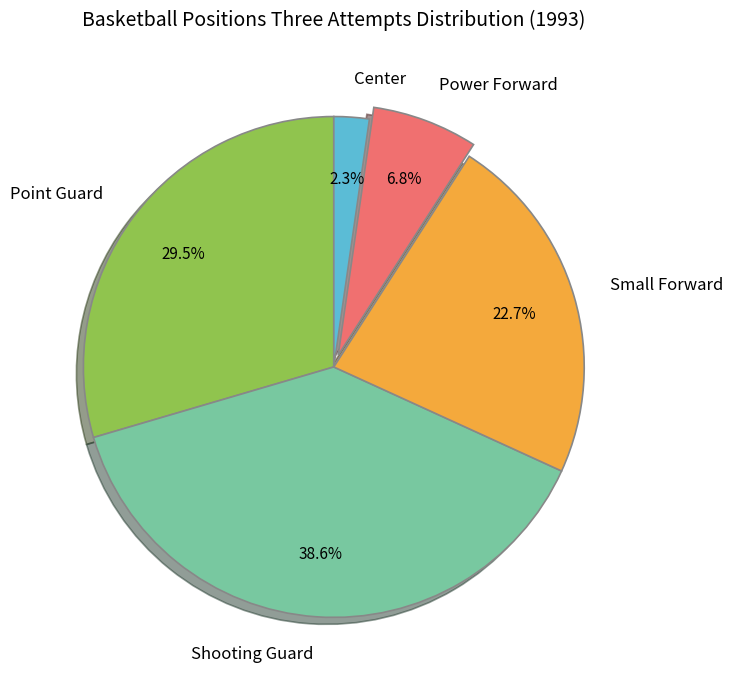

How many segments does this pie chart have?

5